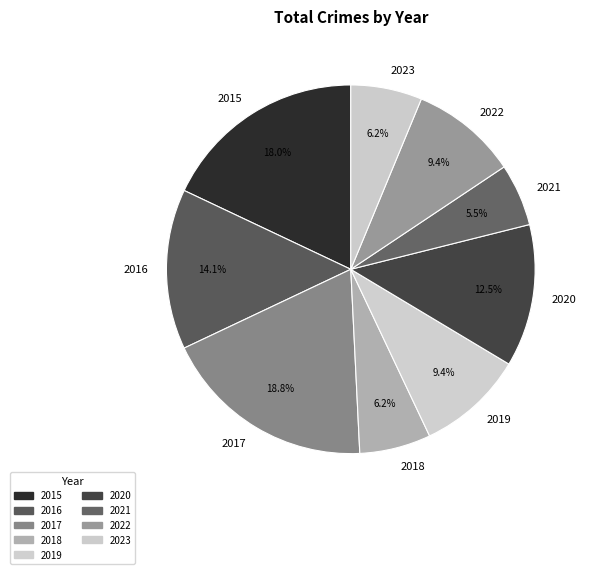

Count the number of slices in the pie.

9